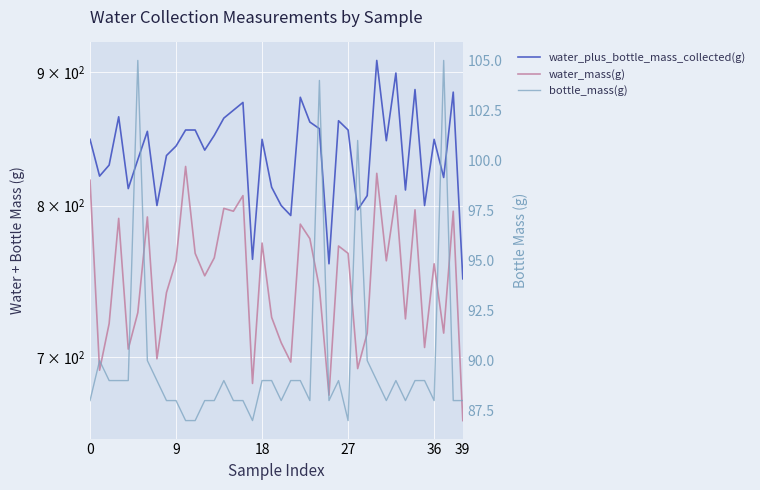

True or false: water_plus_bottle_mass_collected(g) has more than 1 points higher than both neighbors.

True